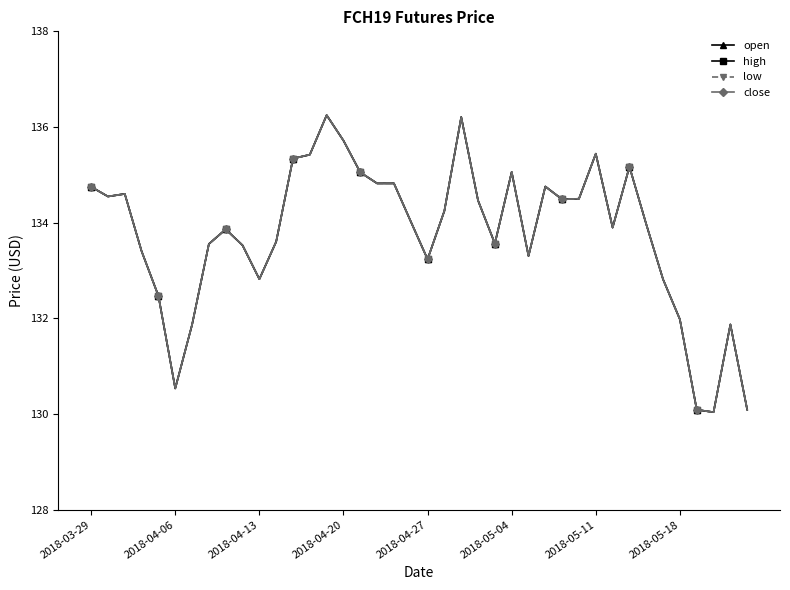

True or false: high and open intersect in this chart.

False